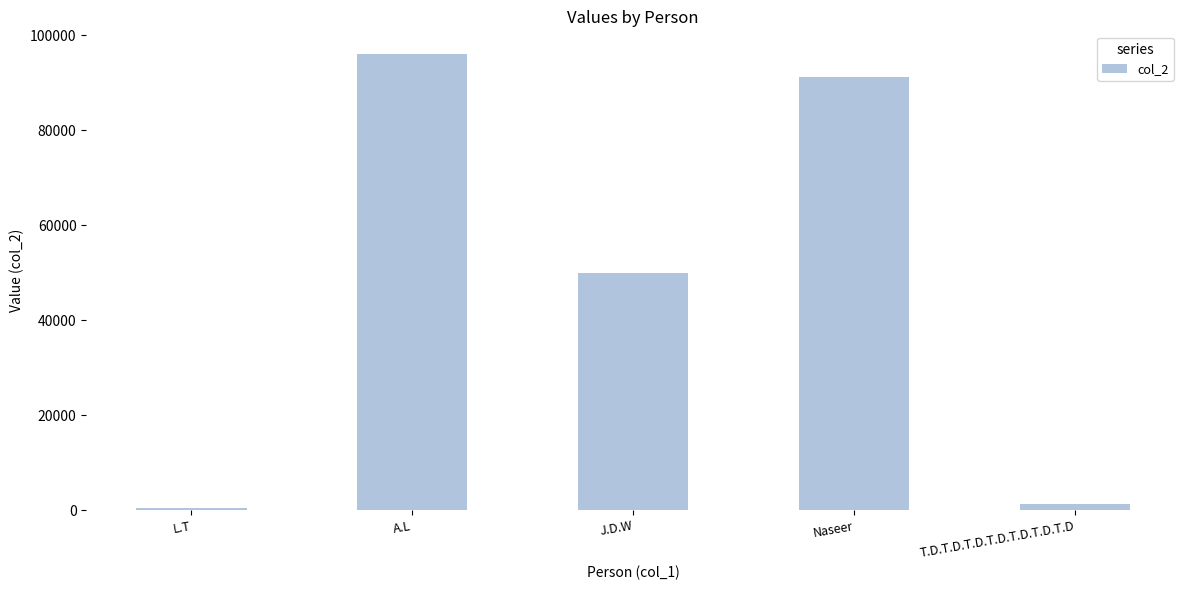

What is the label of the 1st bar from the left?

L.T